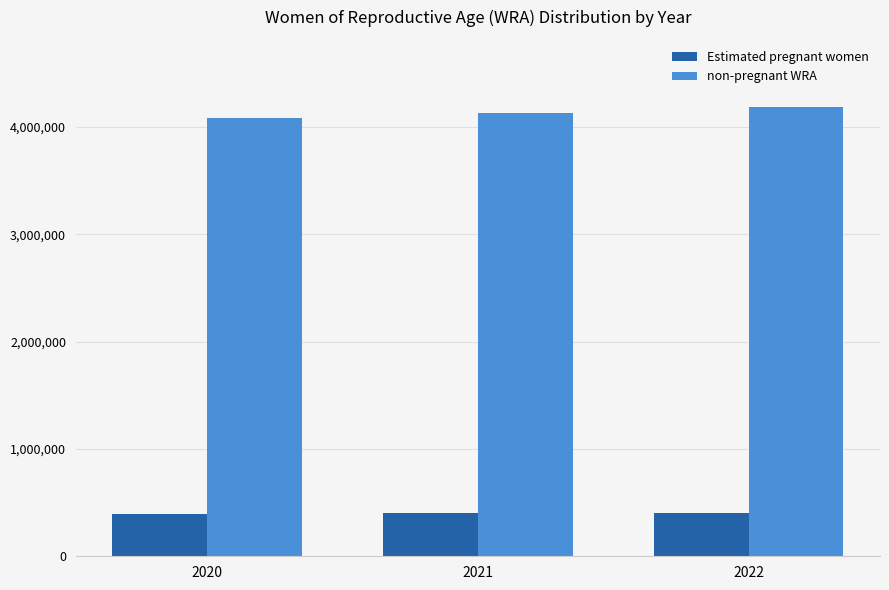

At 2022, list the series in order from largest to smallest.

non-pregnant WRA, Estimated pregnant women